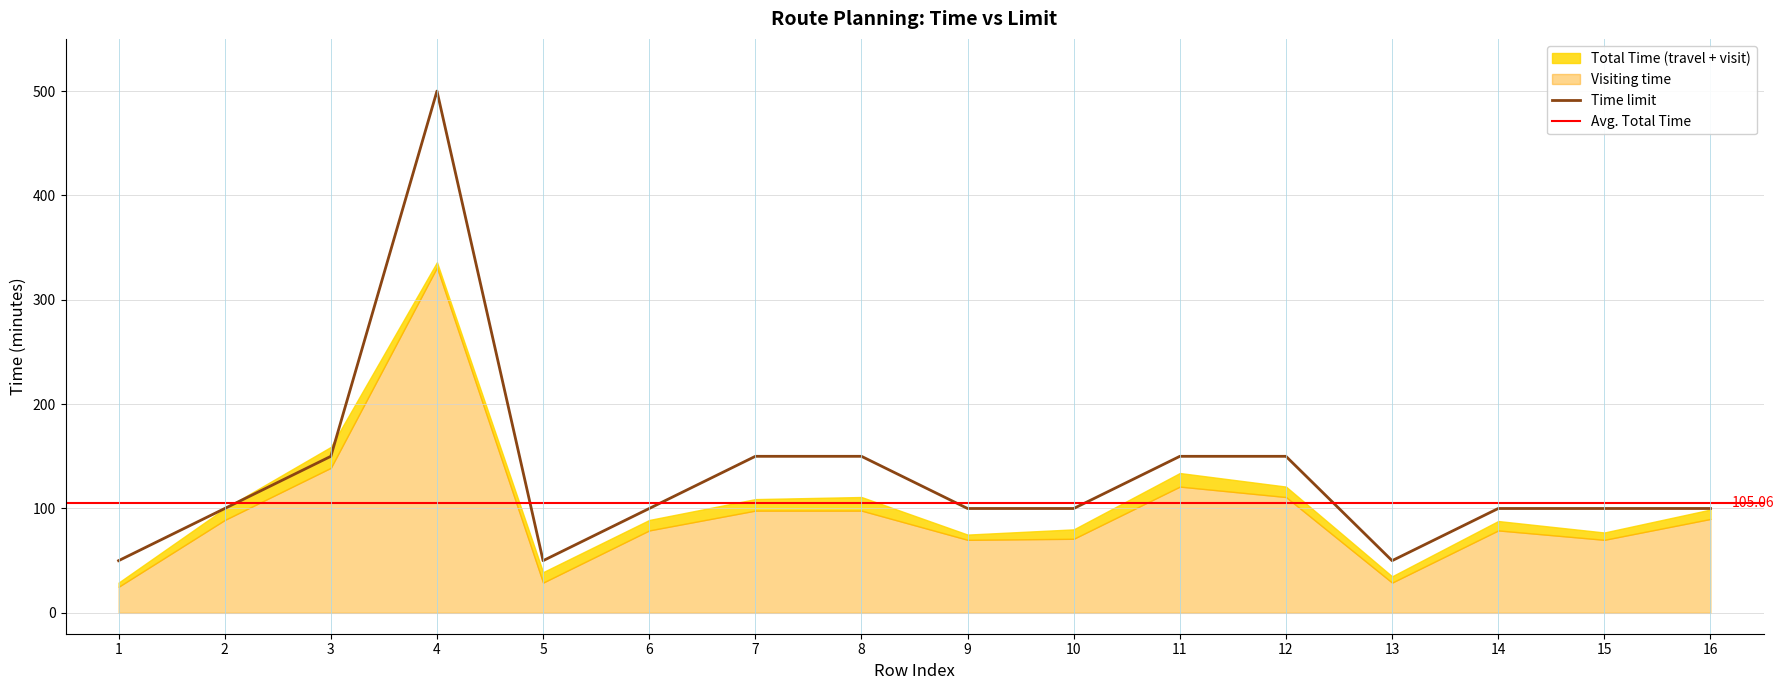

True or false: Visiting time and Time limit intersect in this chart.

False